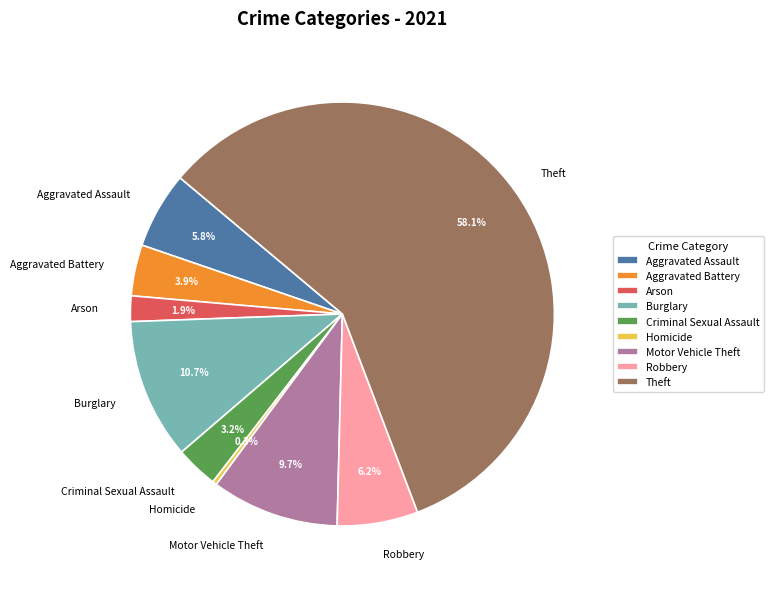

Combined, do Motor Vehicle Theft and Homicide account for over 50%?

No